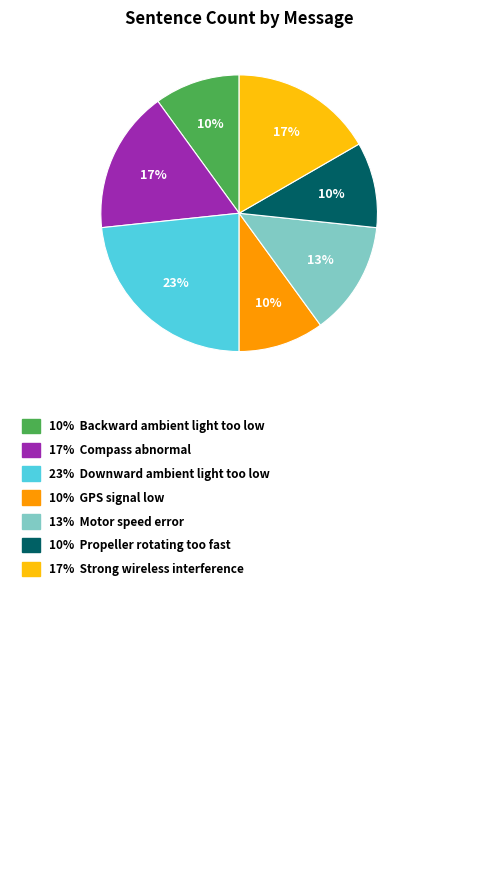

To the nearest percent, what is the average slice percentage?

14%